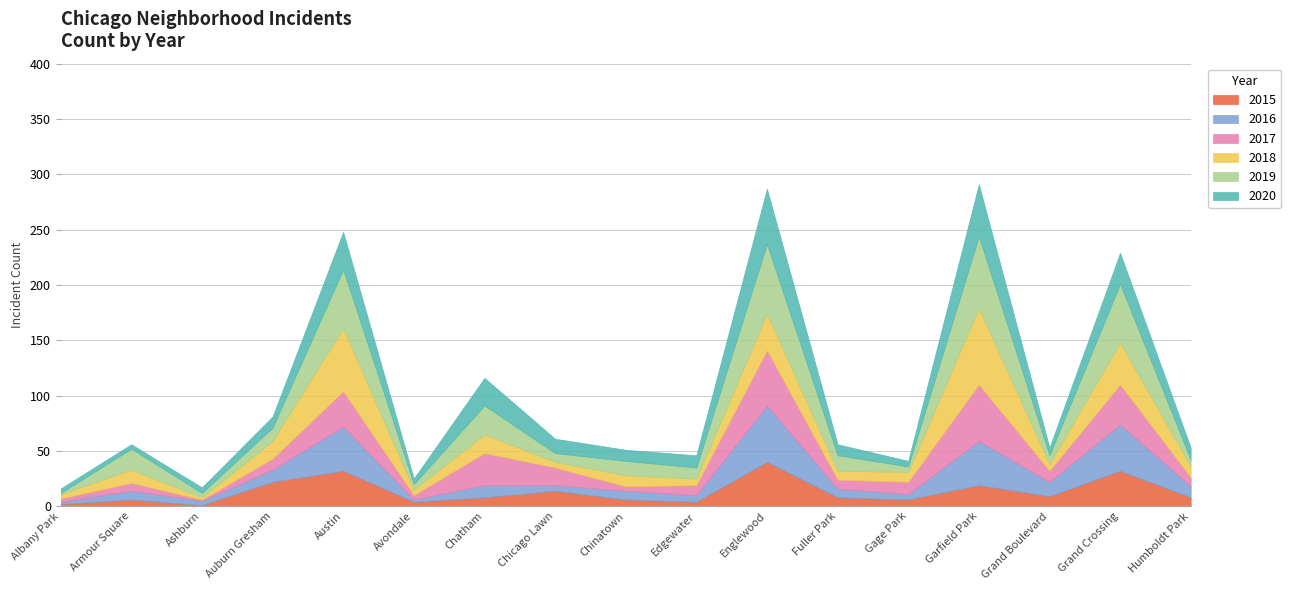

How many values in the 2018 series are below 10?

8